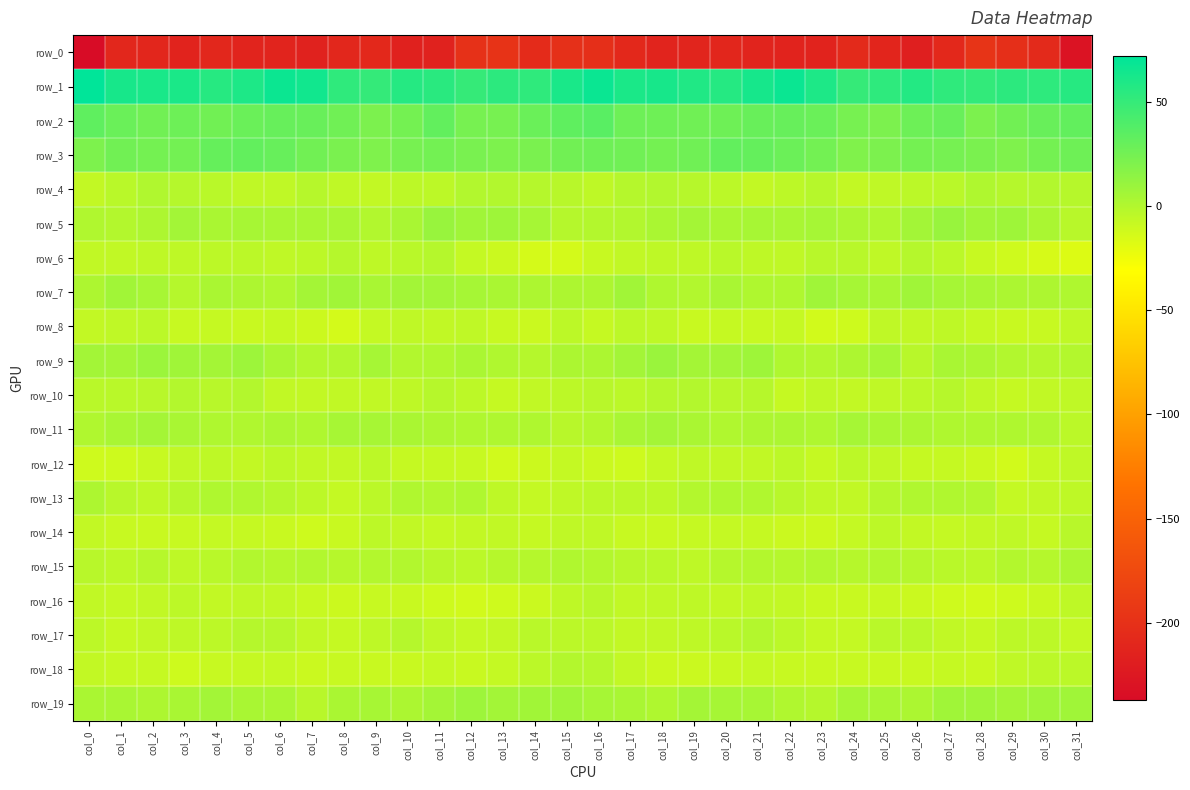

At col_20, list the series in order from smallest to largest.

row_0, row_18, row_8, row_14, row_16, row_12, row_4, row_17, row_6, row_10, row_15, row_11, row_13, row_5, row_7, row_19, row_9, row_2, row_3, row_1